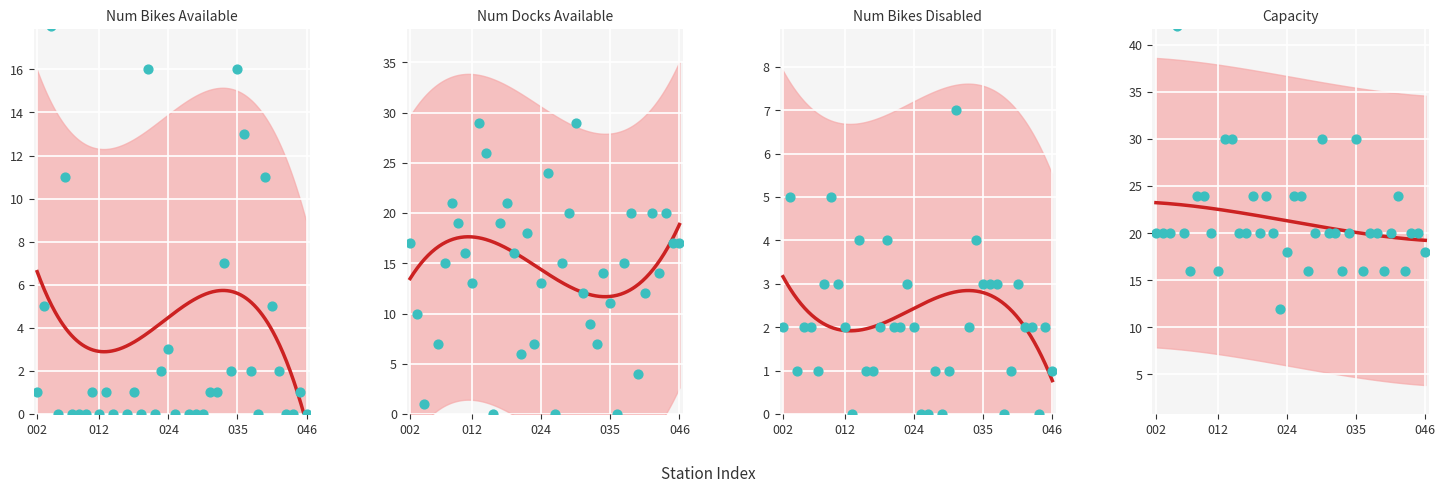

What are all the series names shown in the legend?

num_bikes_available, num_docks_available, num_bikes_disabled, capacity